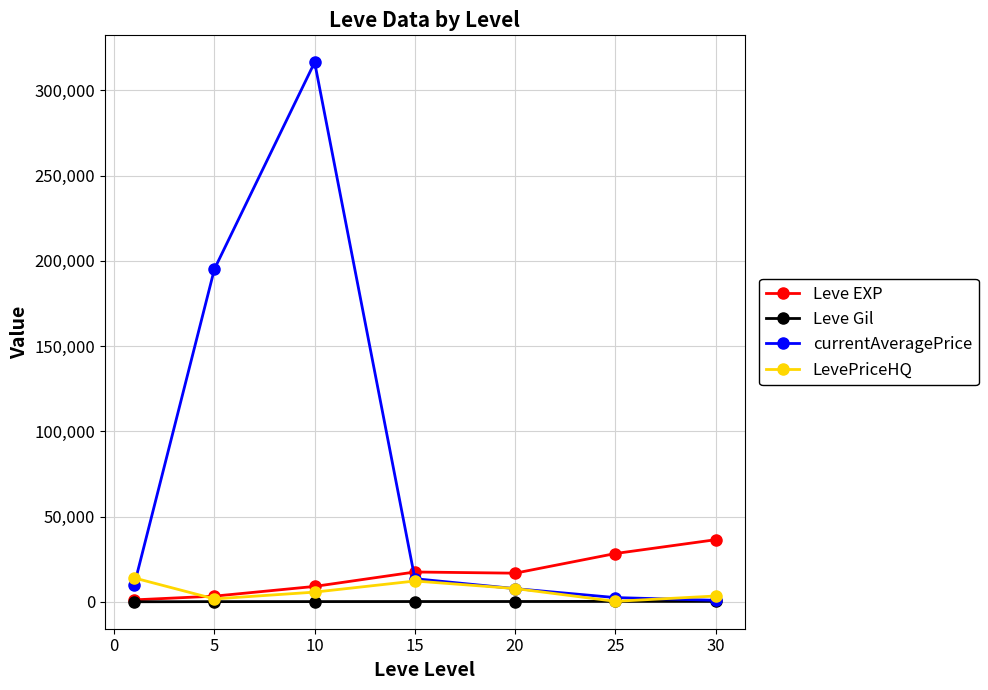

Which series has the largest range (max minus min)?

currentAveragePrice